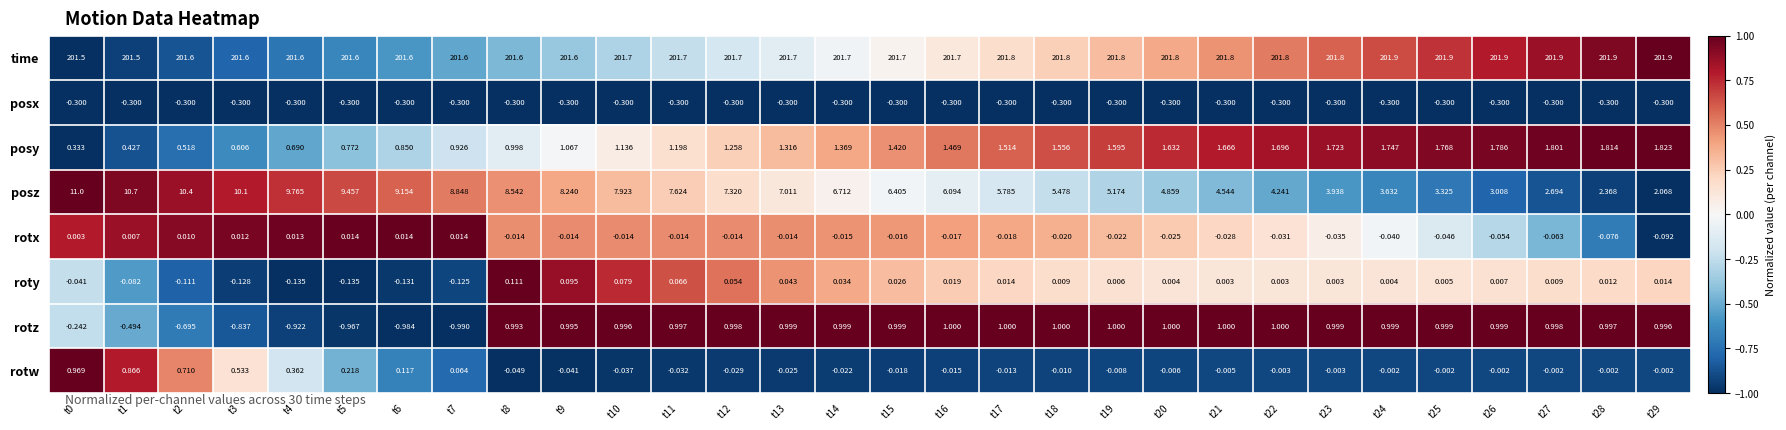

Count the number of data series in this chart.

8